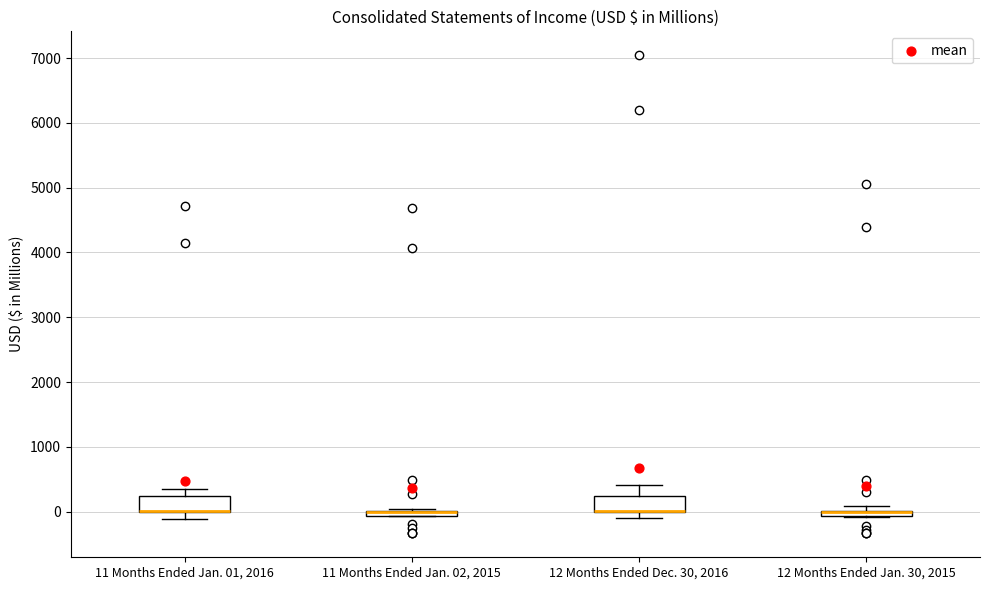

Where is the upper edge of the box for 11 Months Ended Jan. 02, 2015 on the y-axis? The values are not printed on the chart, so give them approximately, as read against the axis.

0